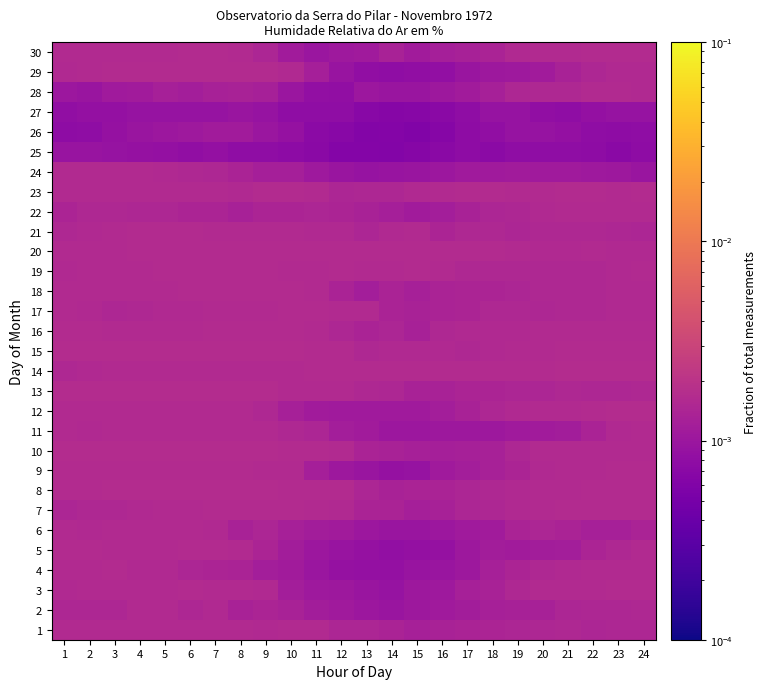

At how many categories does at least one series exceed 0?

24